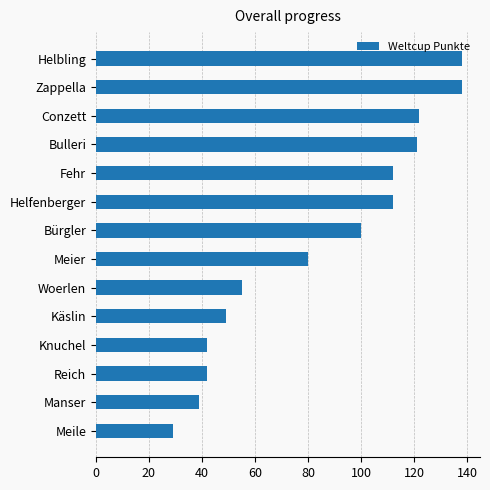

What is the average value?

84